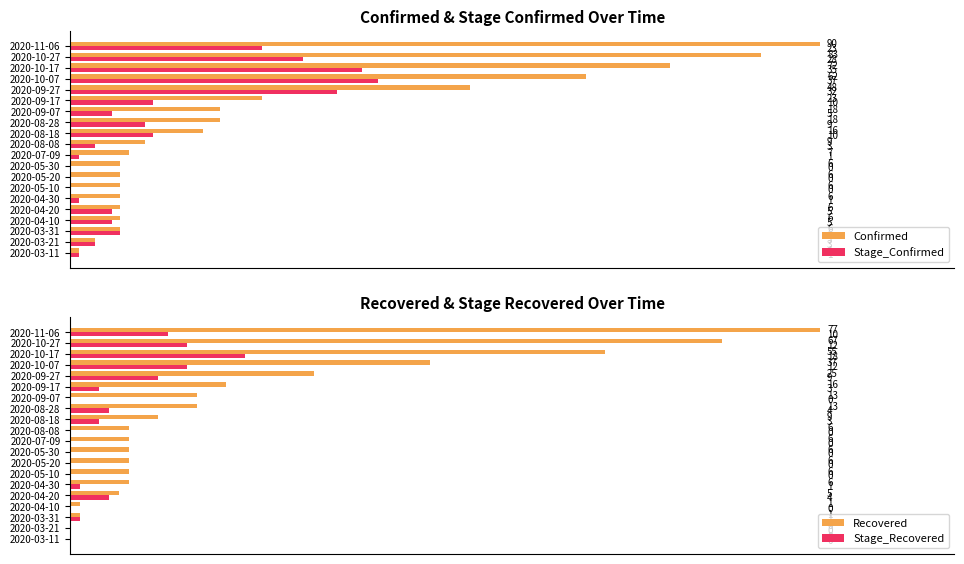

At which label is Confirmed closest to 45?

2020-09-27